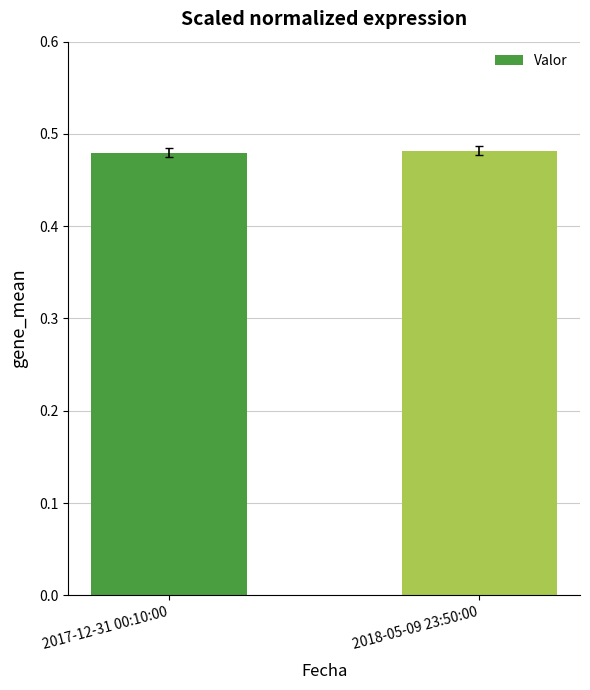

What is the sum of the values at 2018-05-09 23:50:00 and 2017-12-31 00:10:00?

1.0